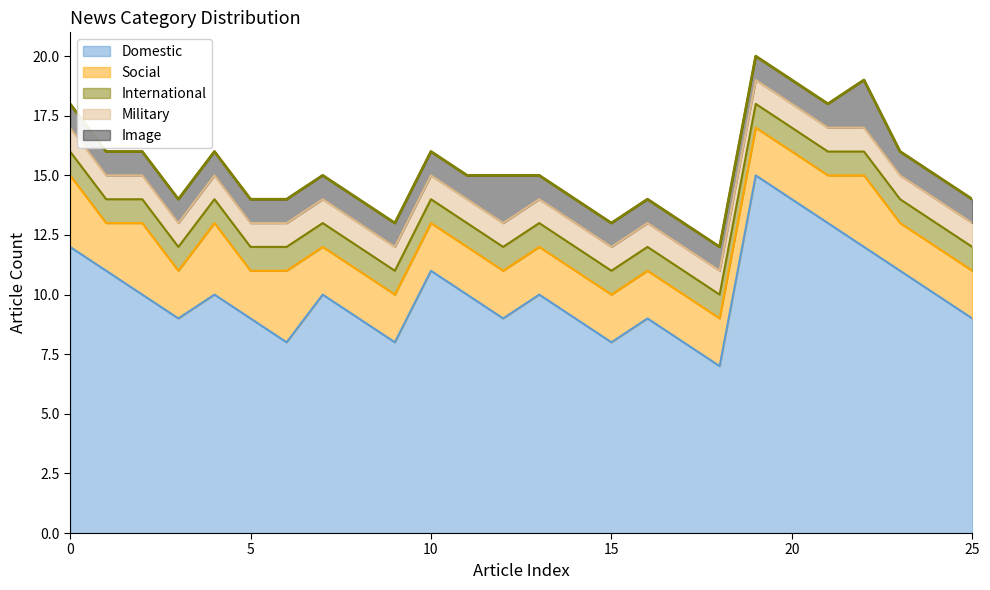

Reading right to left, what are all the values shown in this chart?

Domestic: 25=9	24=10	23=11	22=12	21=13	20=14	19=15	18=7	17=8	16=9	15=8	14=9	13=10	12=9	11=10	10=11	9=8	8=9	7=10	6=8	5=9	4=10	3=9	2=10	1=11	0=12
Social: 25=2	24=2	23=2	22=3	21=2	20=2	19=2	18=2	17=2	16=2	15=2	14=2	13=2	12=2	11=2	10=2	9=2	8=2	7=2	6=3	5=2	4=3	3=2	2=3	1=2	0=3
International: 25=1	24=1	23=1	22=1	21=1	20=1	19=1	18=1	17=1	16=1	15=1	14=1	13=1	12=1	11=1	10=1	9=1	8=1	7=1	6=1	5=1	4=1	3=1	2=1	1=1	0=1
Military: 25=1	24=1	23=1	22=1	21=1	20=1	19=1	18=1	17=1	16=1	15=1	14=1	13=1	12=1	11=1	10=1	9=1	8=1	7=1	6=1	5=1	4=1	3=1	2=1	1=1	0=1
Image: 25=1	24=1	23=1	22=2	21=1	20=1	19=1	18=1	17=1	16=1	15=1	14=1	13=1	12=2	11=1	10=1	9=1	8=1	7=1	6=1	5=1	4=1	3=1	2=1	1=1	0=1